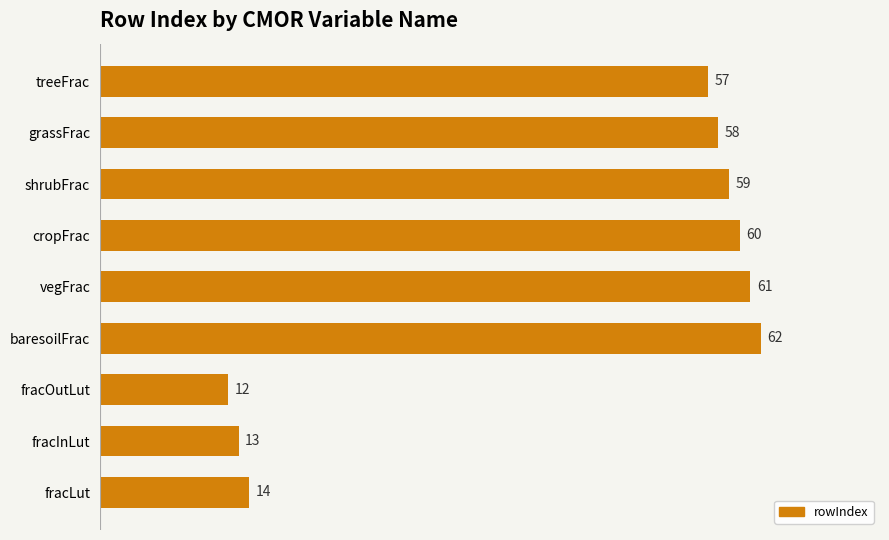

What is the ratio of the value at shrubFrac to the value at fracOutLut?

4.9